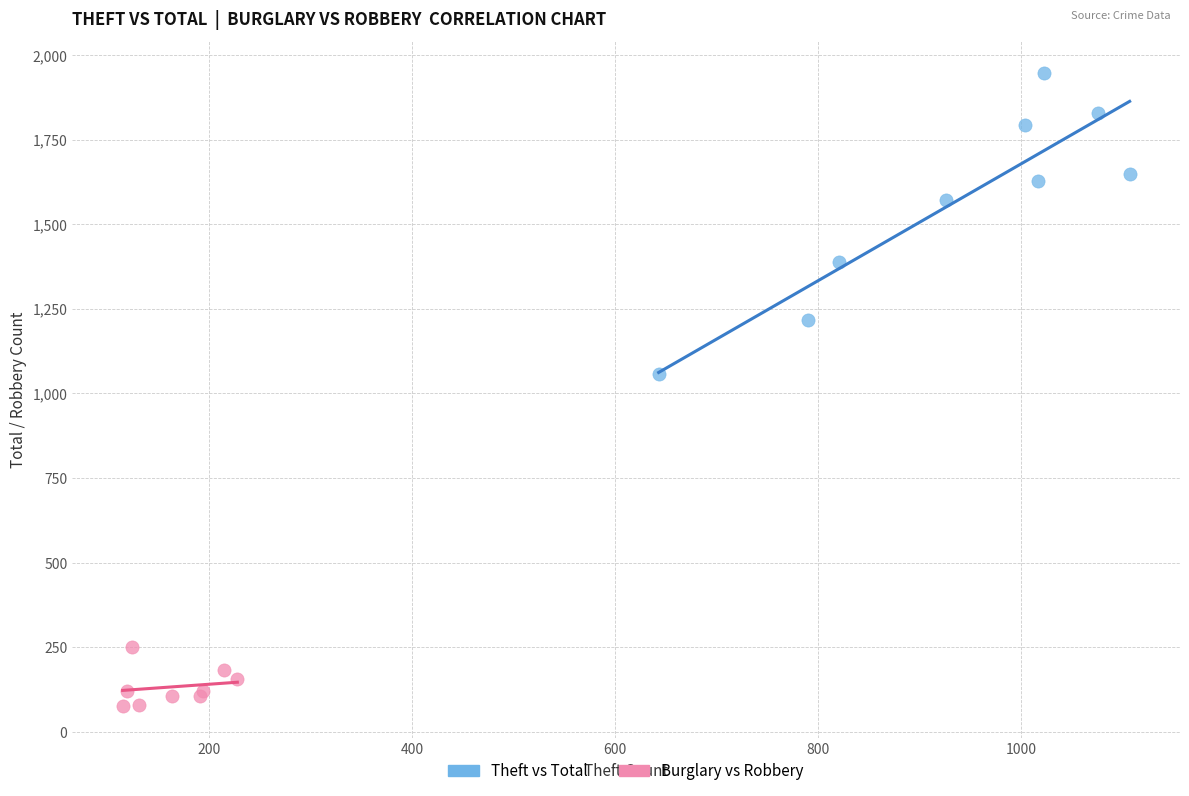

Which series contains the lowest Y value?

Burglary vs Robbery